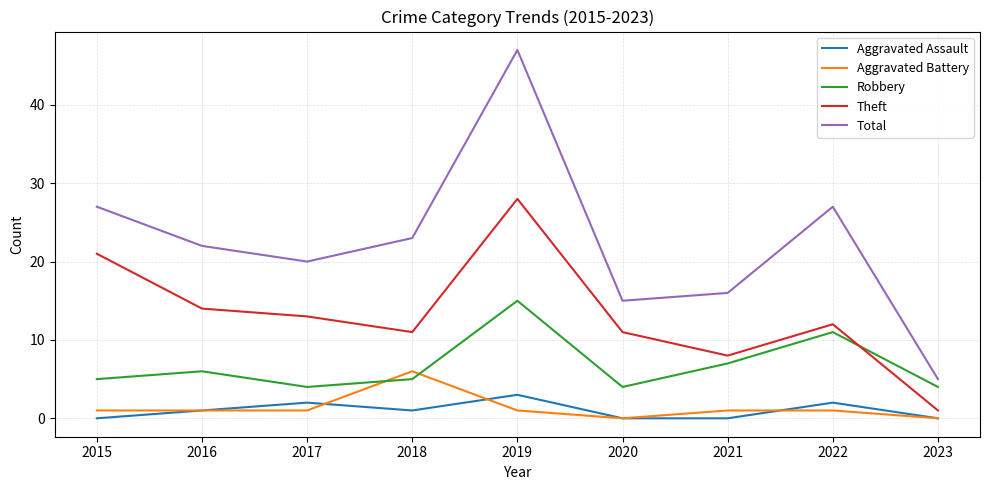

True or false: Aggravated Battery has a value of -3 at 2020.

False